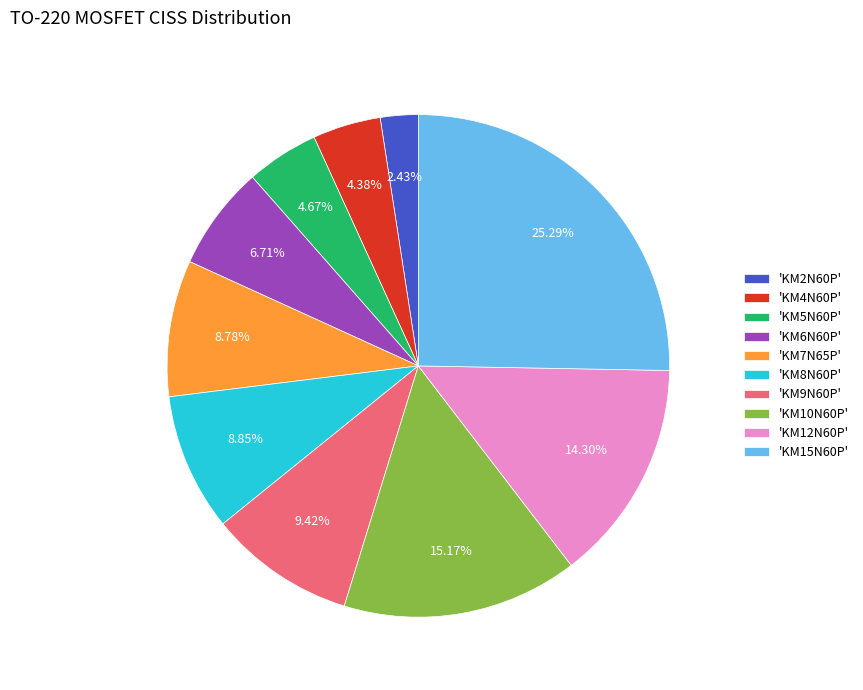

What is the ratio of the value at 'KM6N60P' to the value at 'KM9N60P'?

0.7